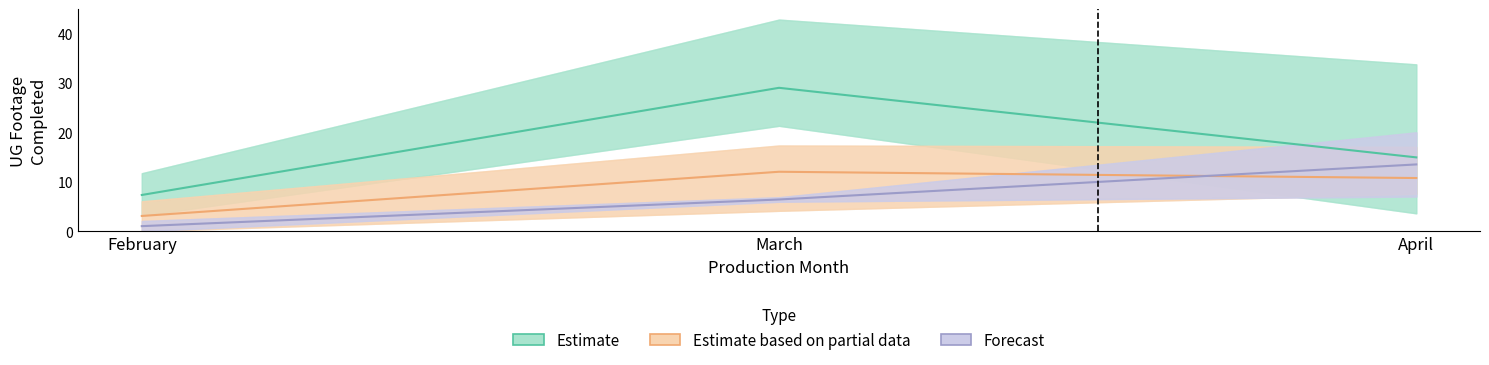

What is the total value across all series at February?

11.5